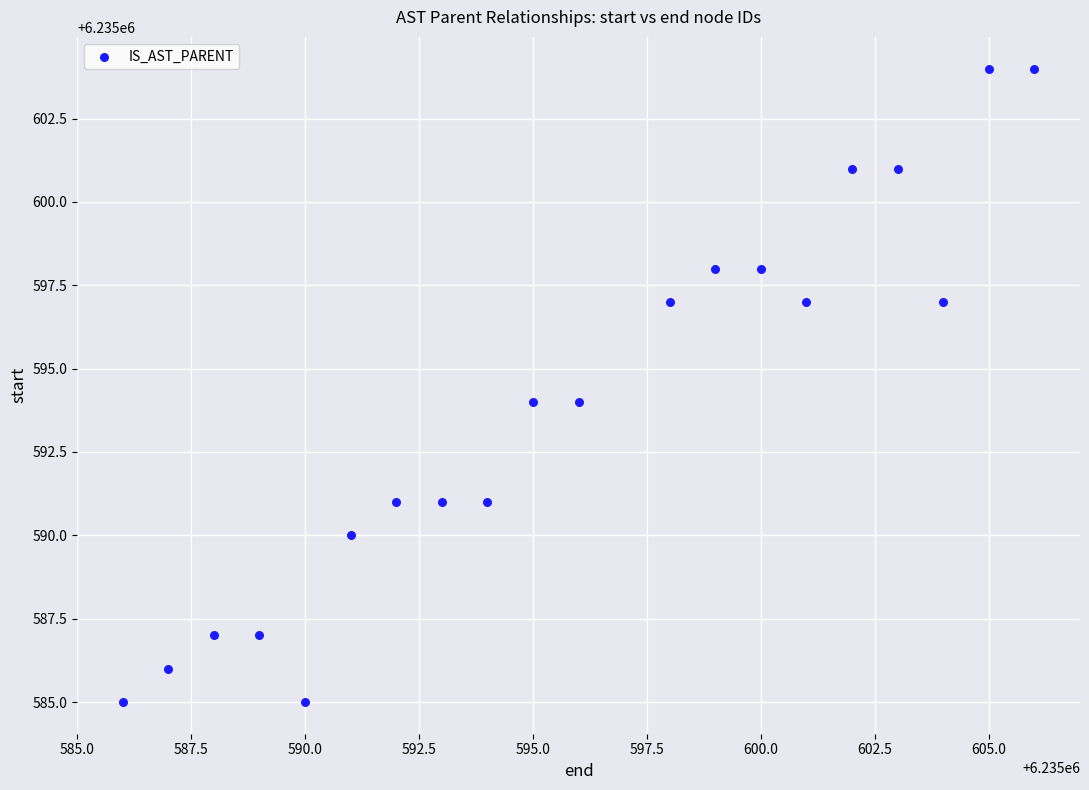

What is the range of Y values (max minus min)?

19